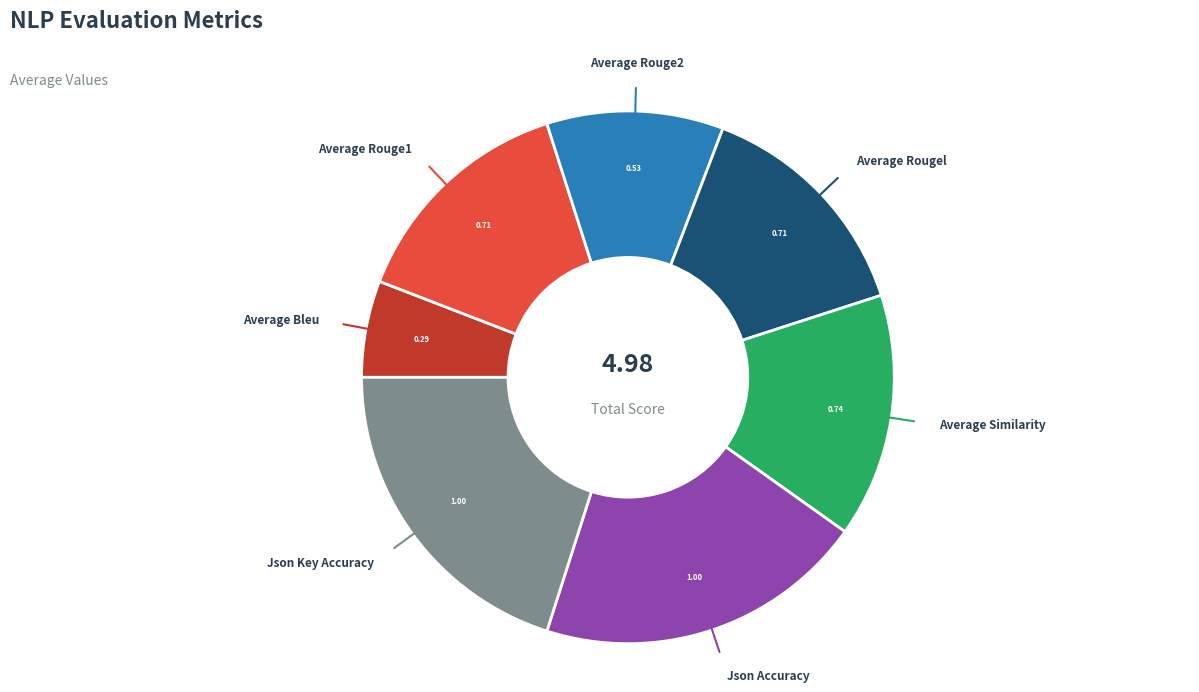

To the nearest percent, what portion does average_bleu represent?

6%